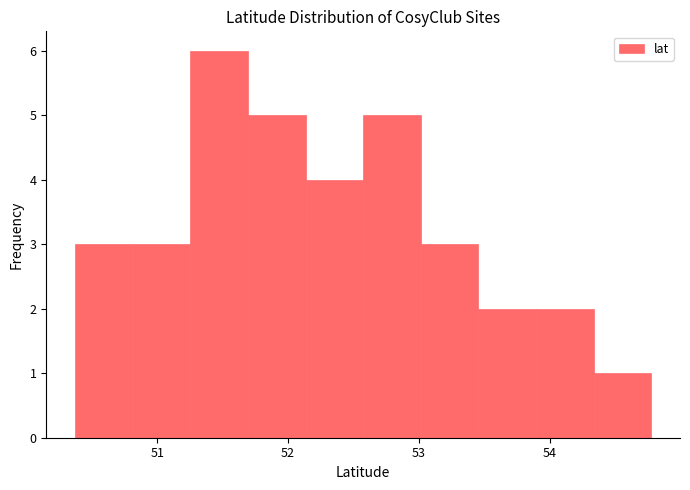

Reading left to right, list every bar in this chart as the range it spans on the x-axis followed by its height. Neither the bar edges nor the heights are printed on the chart, so give them approximately, as read against the axes.

50.4 to 50.8: 3
50.8 to 51.3: 3
51.3 to 51.7: 6
51.7 to 52.1: 5
52.1 to 52.6: 4
52.6 to 53.0: 5
53.0 to 53.5: 3
53.5 to 53.9: 2
53.9 to 54.3: 2
54.3 to 54.8: 1